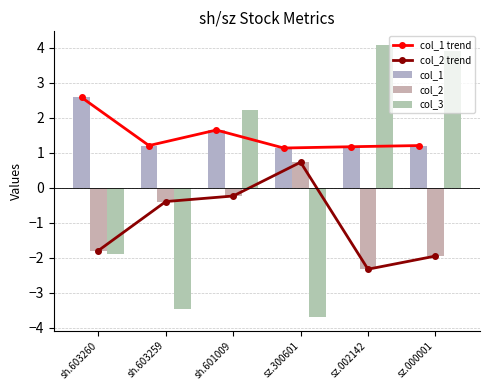

What is the difference between the maximum and minimum values in the col_1 series?

1.4